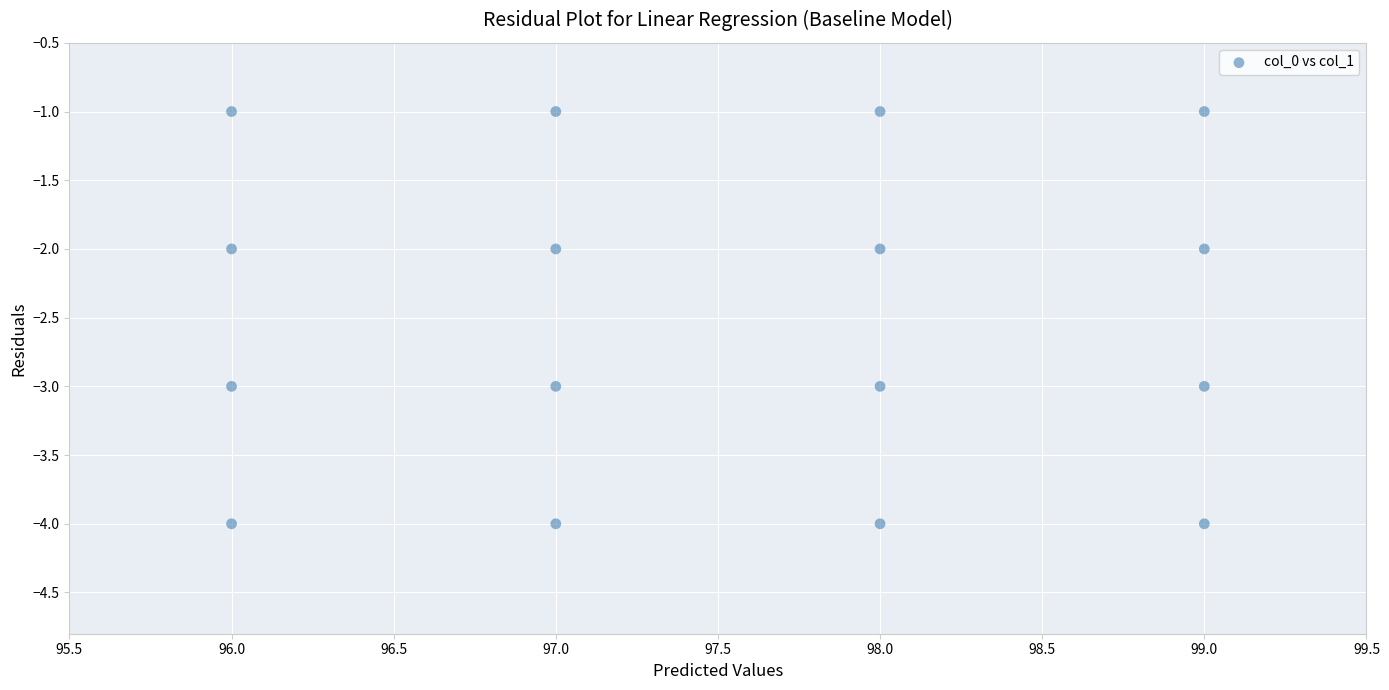

What is the range of X values (max minus min)?

3